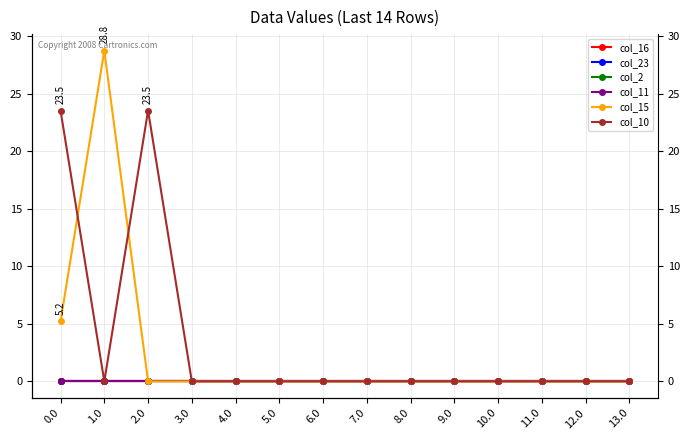

At which category is the sum across all series the highest?

1.0